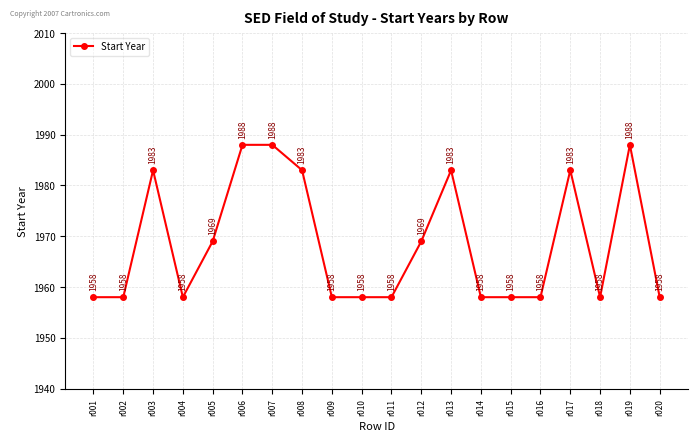

What is the greatest value displayed?

1988